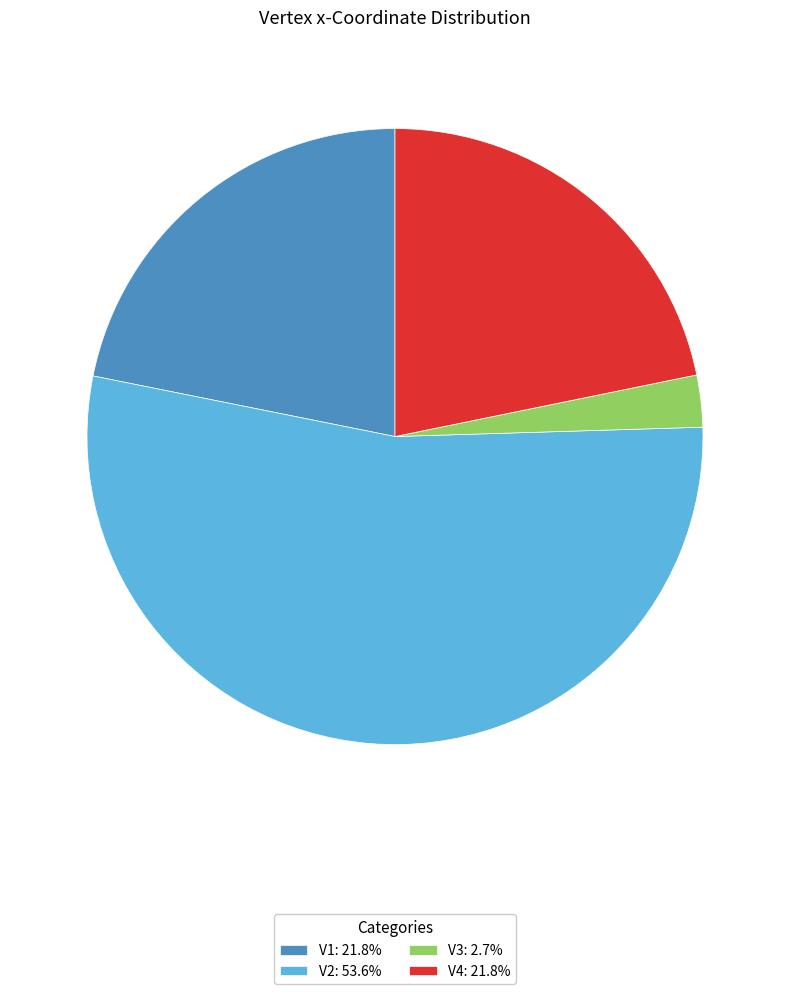

Does V3 account for over 50% of the chart?

No